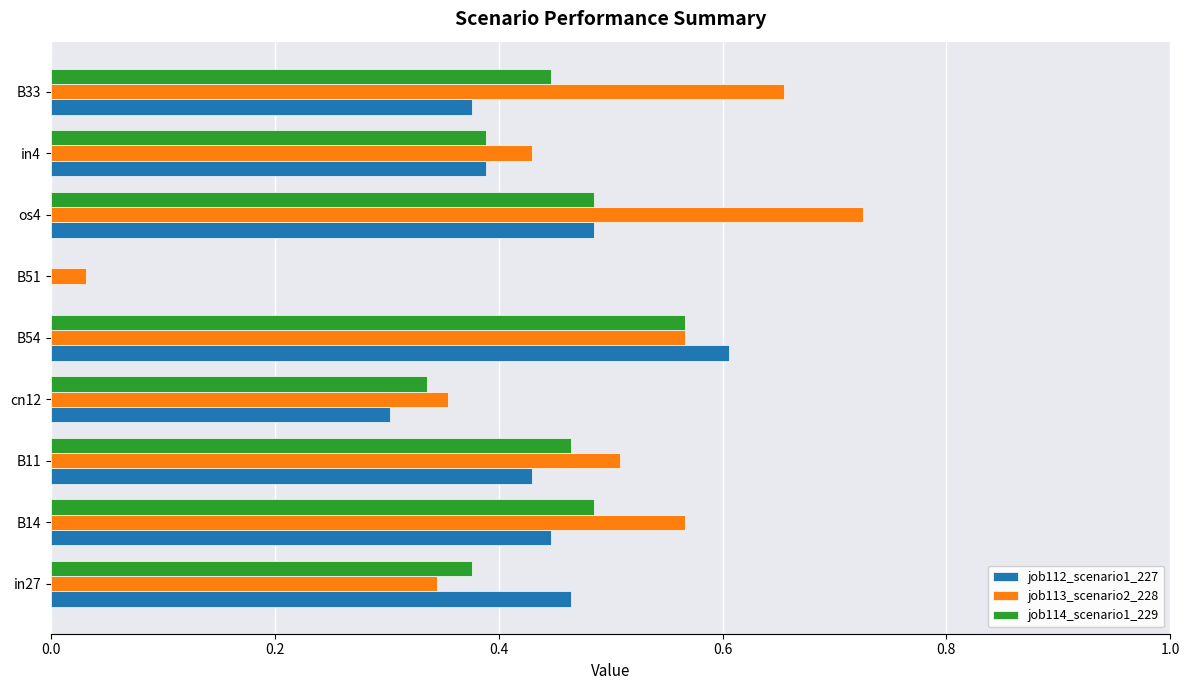

Which series changed the most between in27 and B54?

job113_scenario2_228